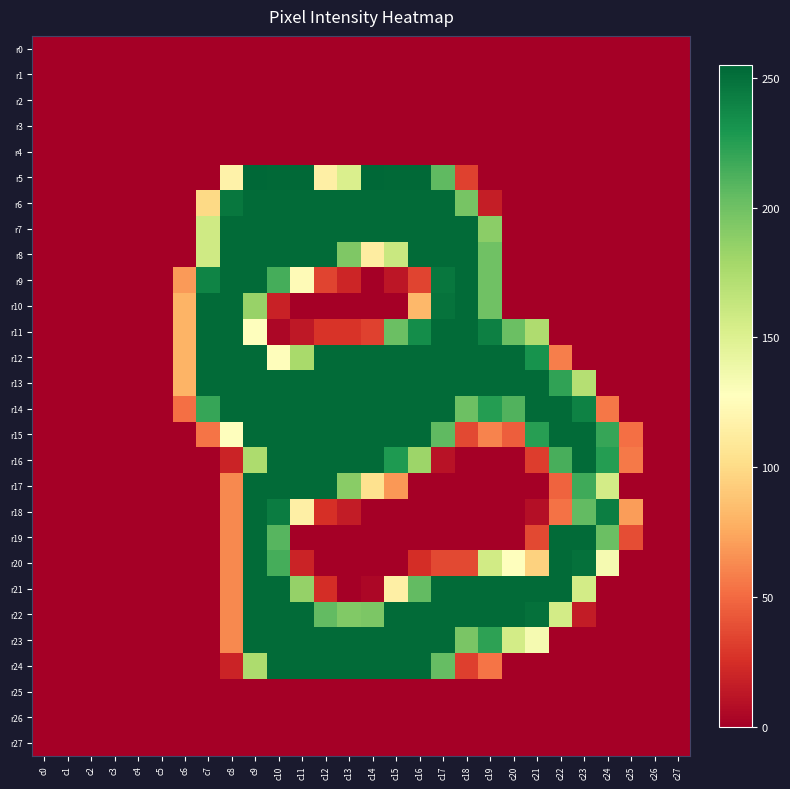

How many series are shown in this chart?

28